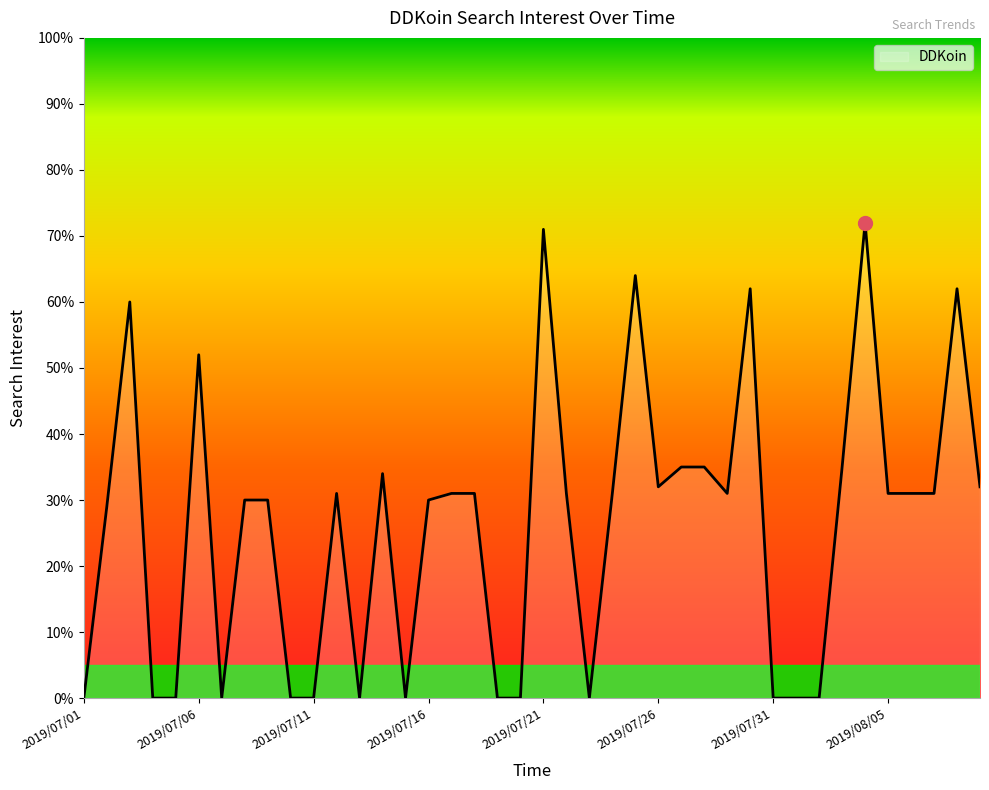

What is the maximum value shown in the chart?

72